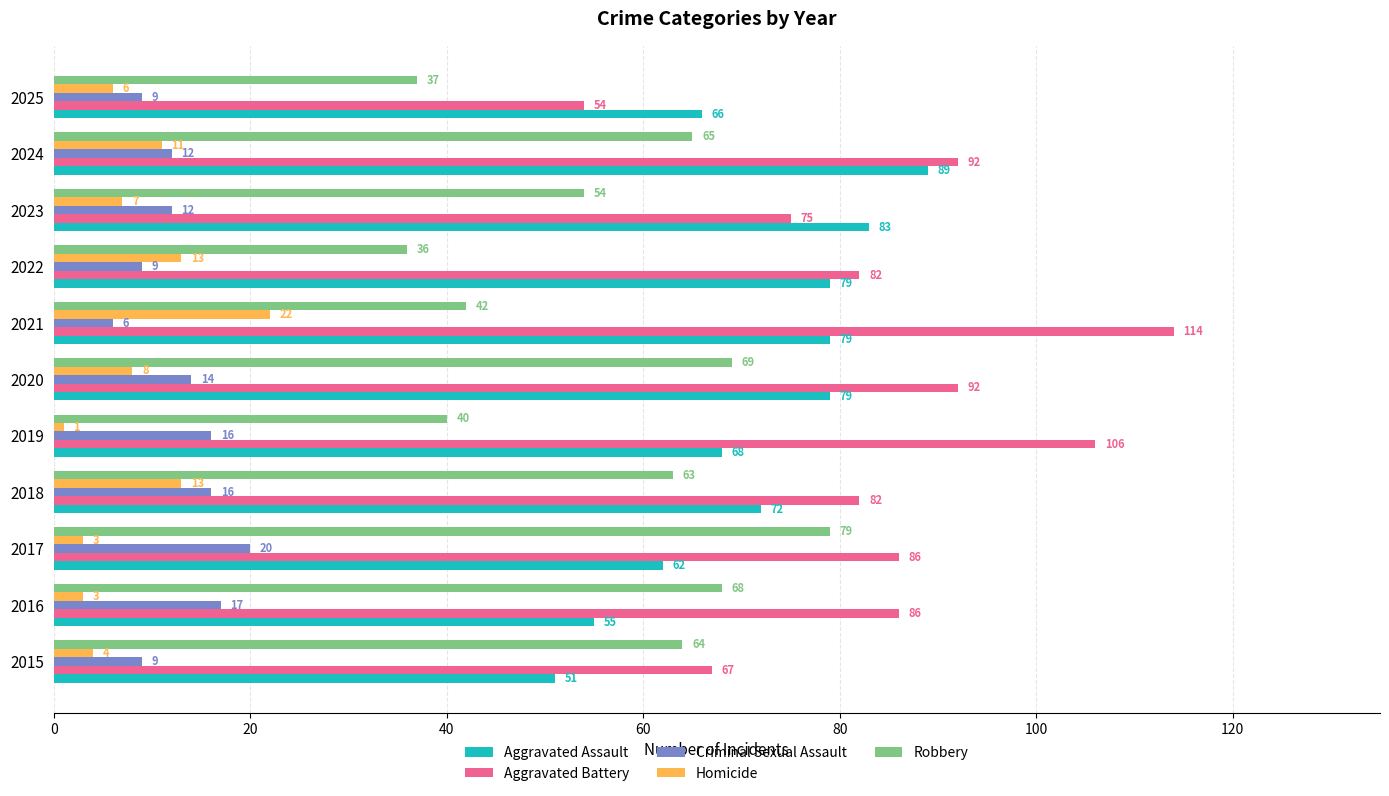

The value of Aggravated Battery at 2016 is 49. True or false?

False